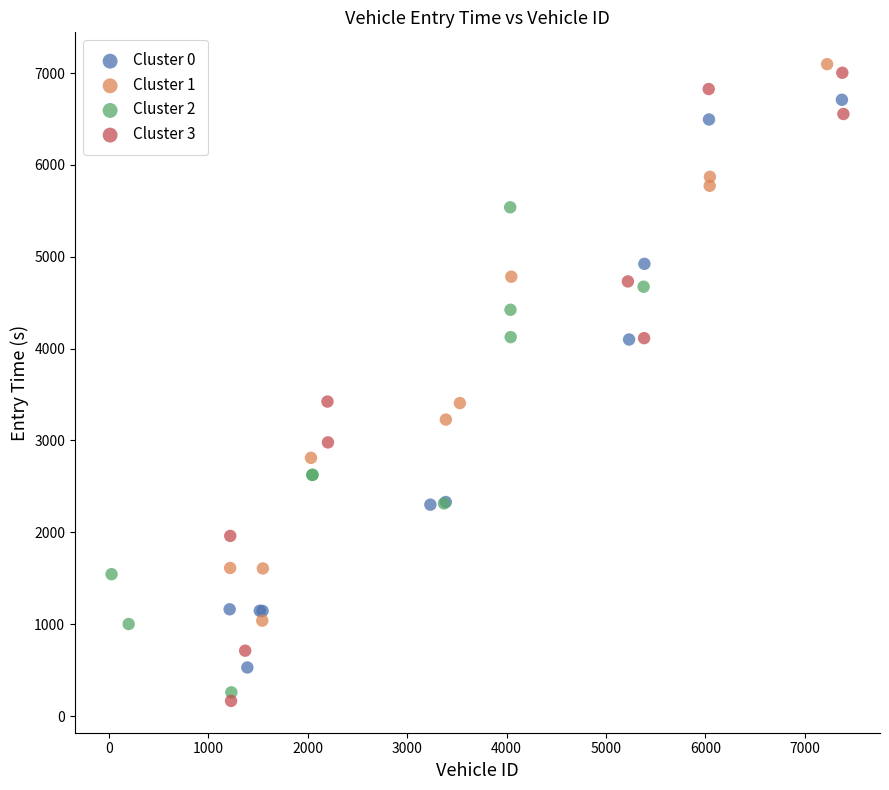

Which series has the largest Y range (max minus min)?

Cluster 3